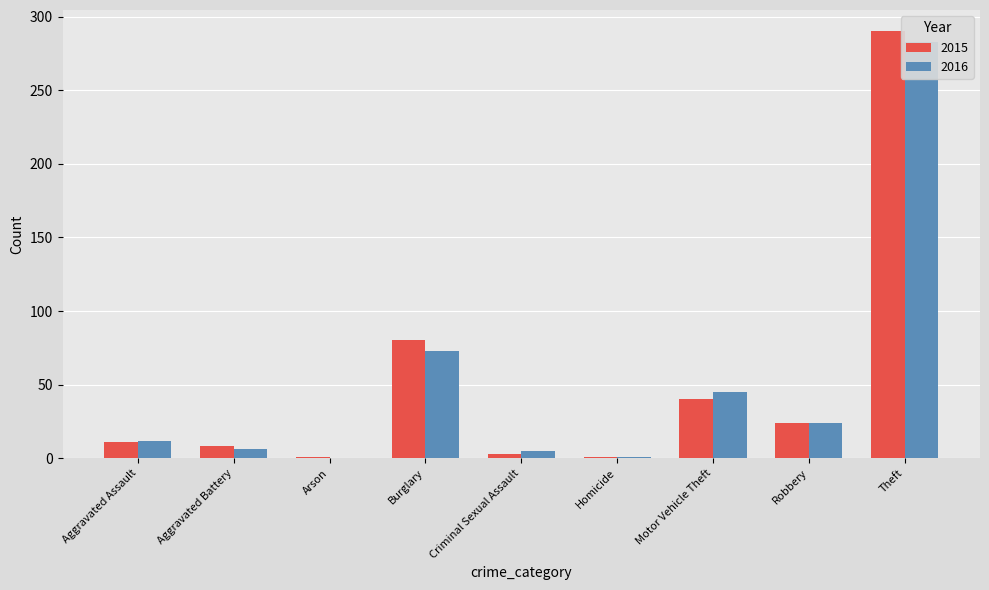

List the series in order of their overall mean, highest first.

2015, 2016